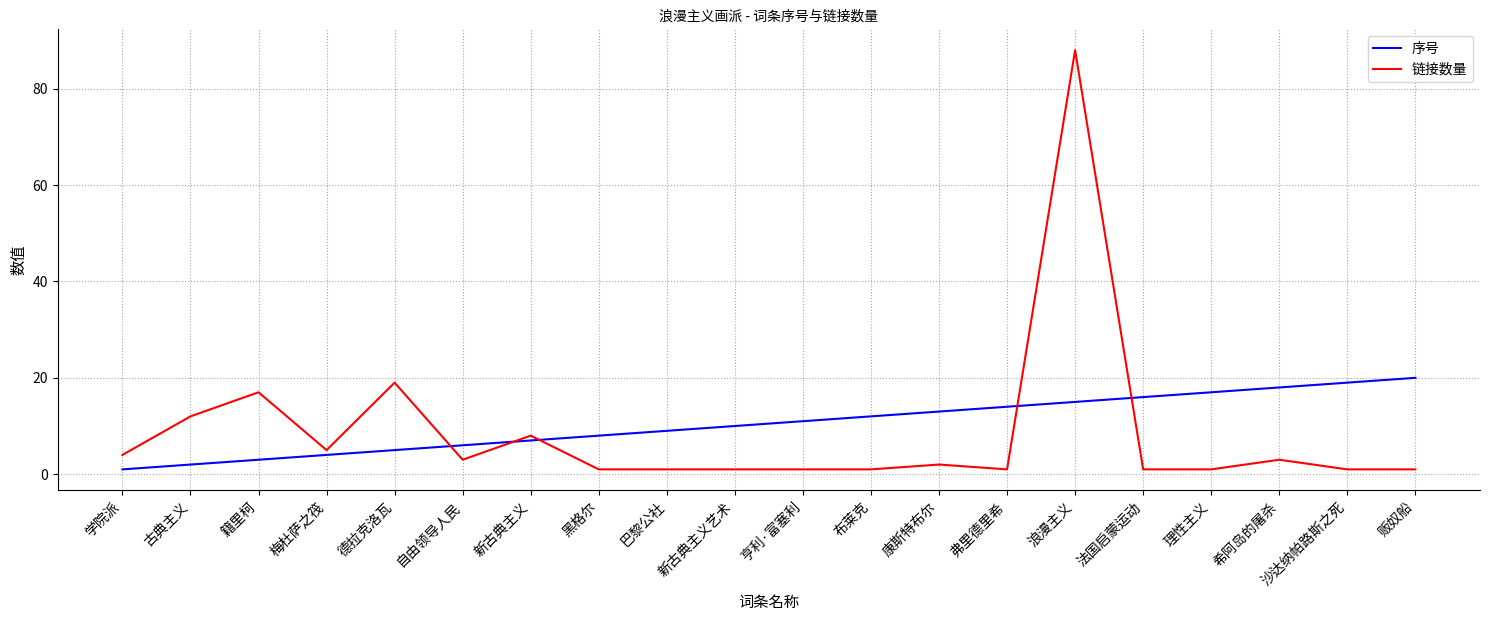

Where is the first local maximum for 链接数量?

籍里柯